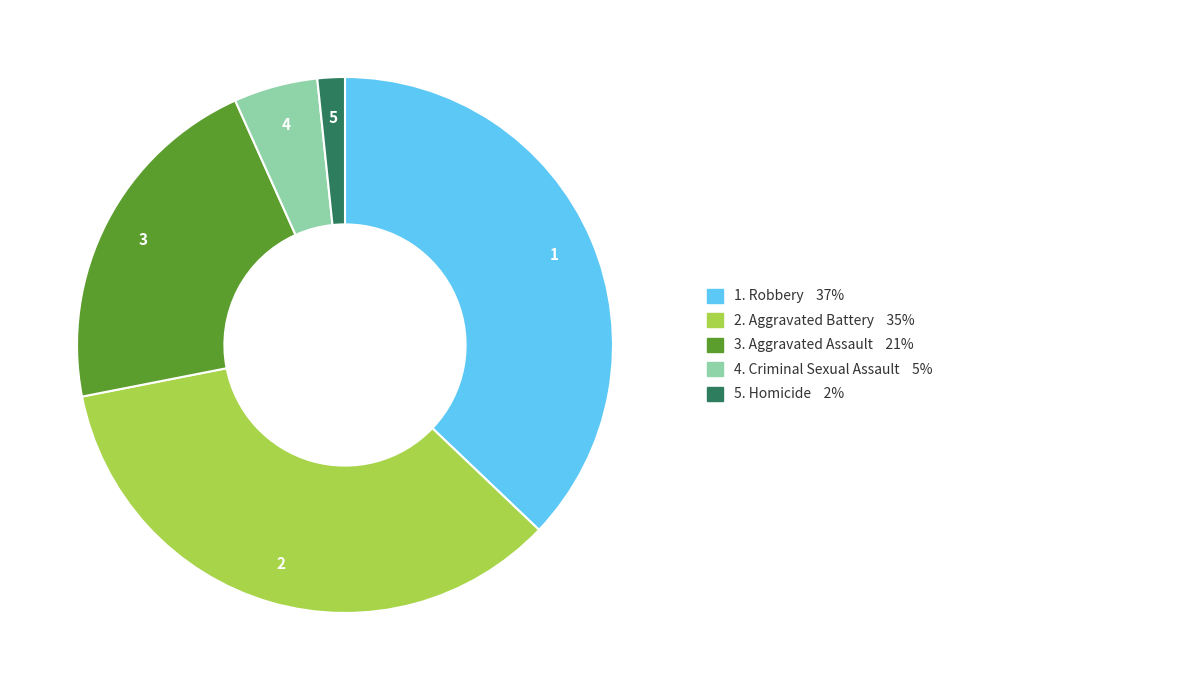

Is there any slice that represents more than half of the pie?

No